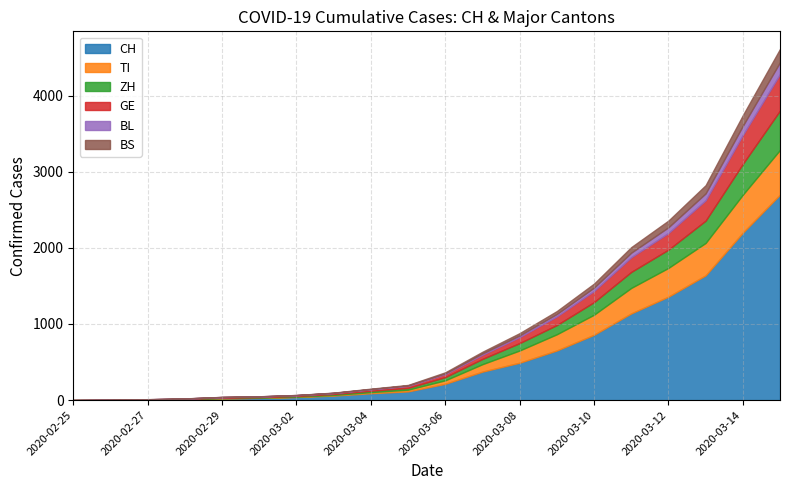

What are all the series names shown in the legend?

CH, TI, ZH, GE, BL, BS